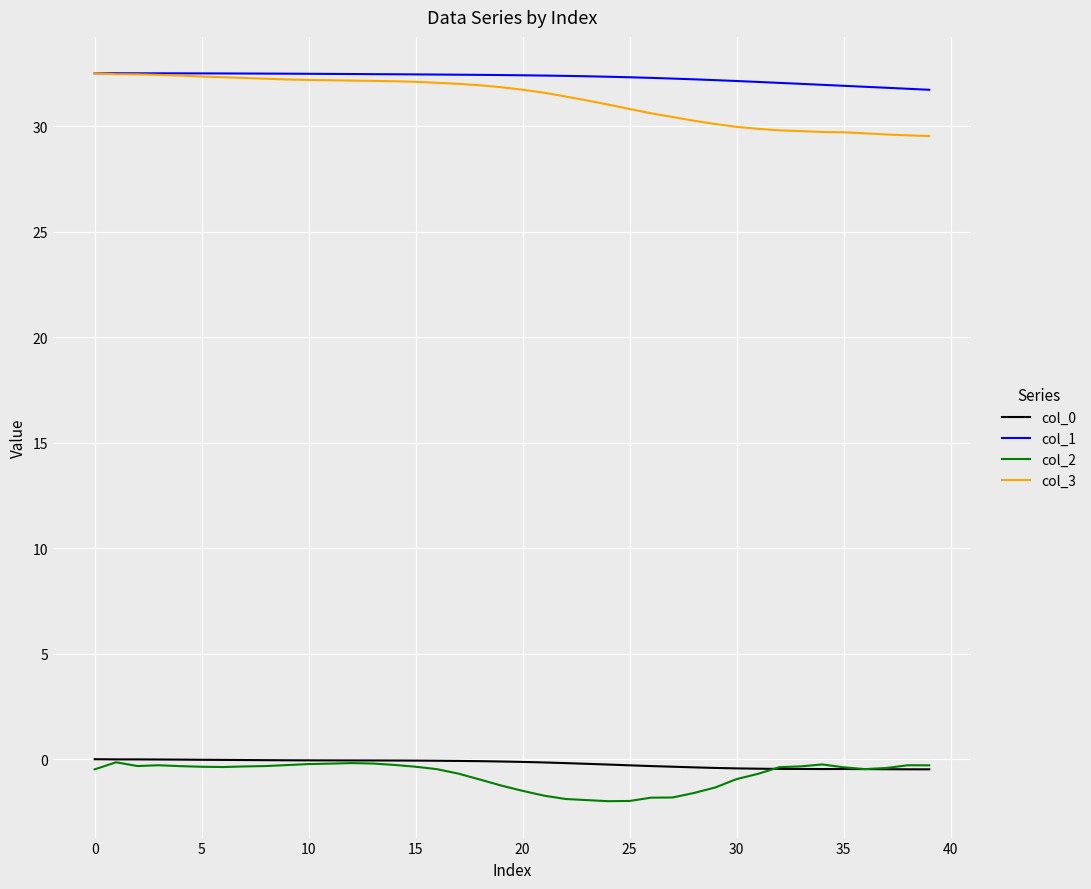

Which series has the largest total across all categories?

col_1